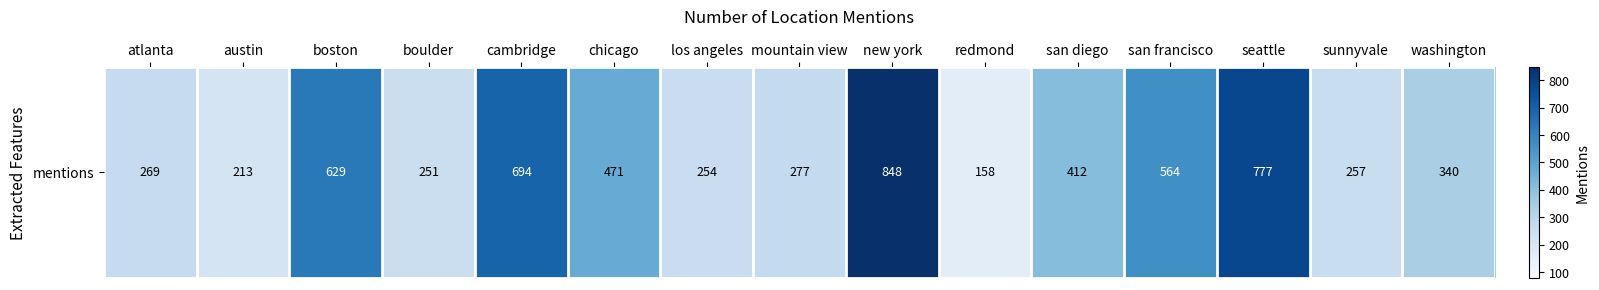

The value at seattle is 1205. True or false?

False